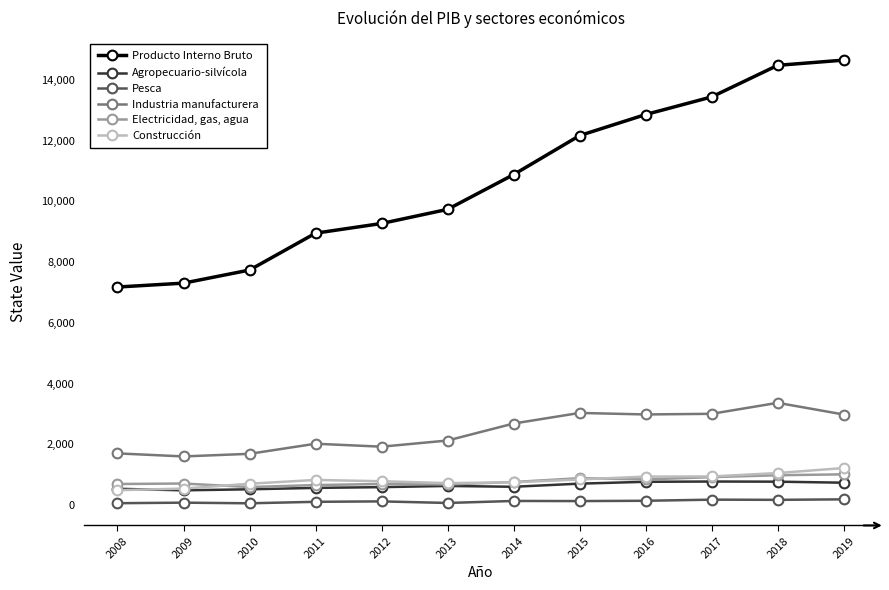

True or false: Agropecuario-silvícola and Industria manufacturera intersect in this chart.

False